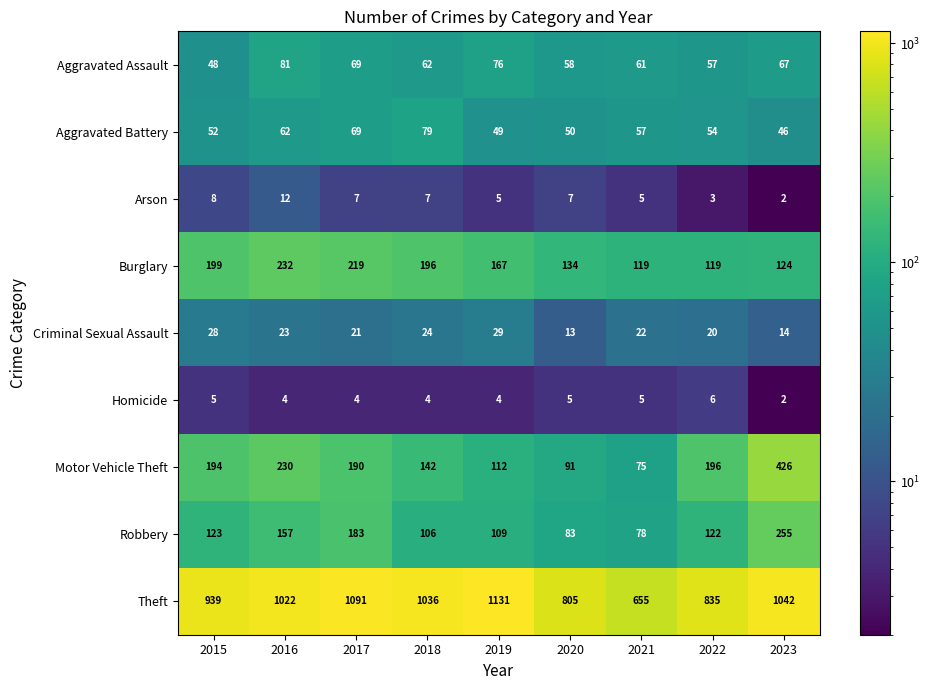

Is it true that Theft equals 501 at 2022?

False